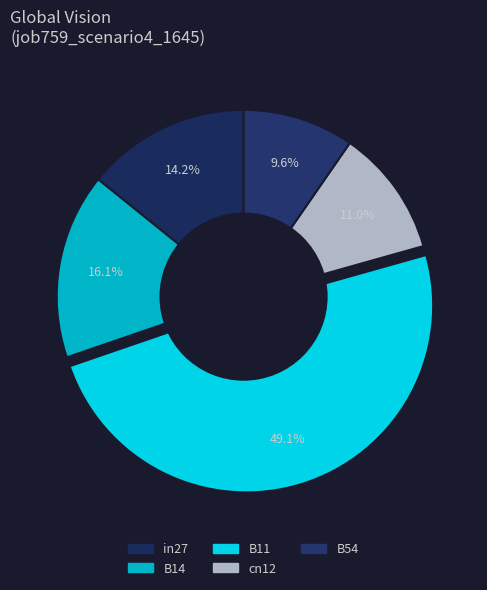

How many slices are in this pie chart?

5